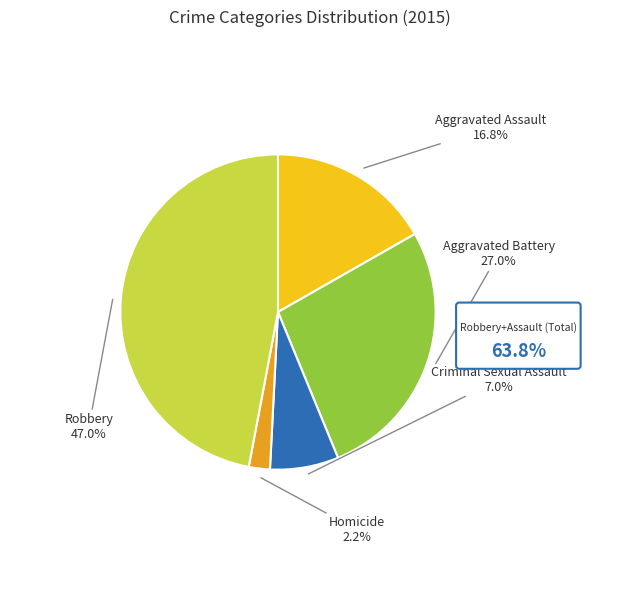

Is there a majority slice in this chart?

No